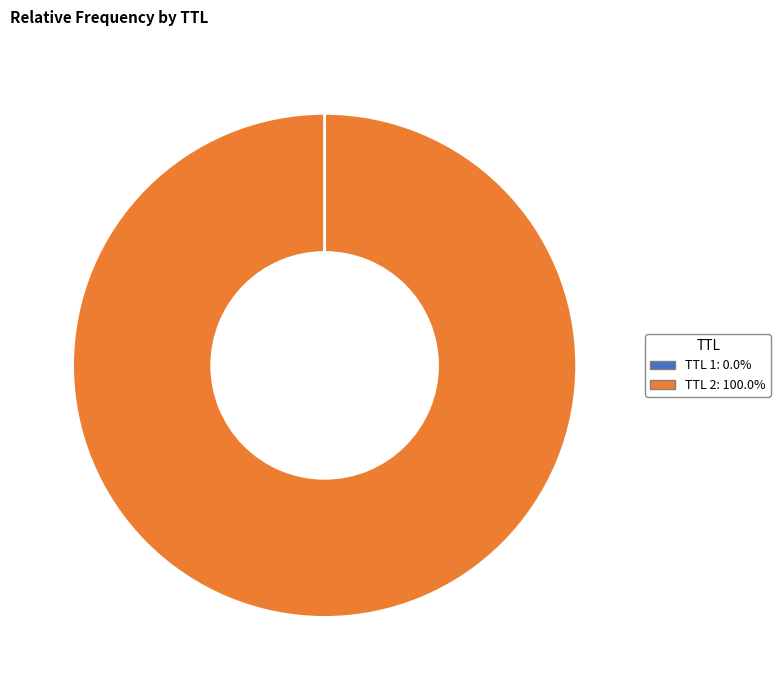

Is there any slice that represents more than half of the pie?

Yes